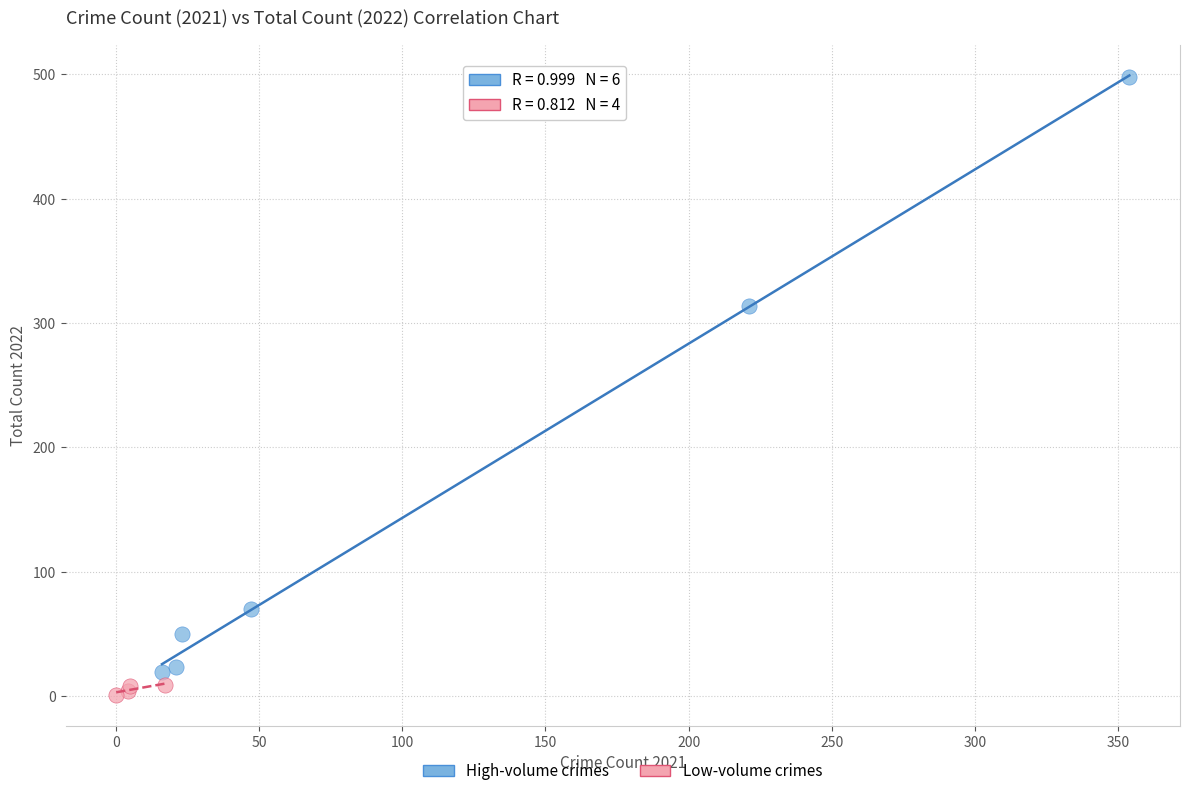

What are all the series names shown in the legend?

High-volume crimes, Low-volume crimes